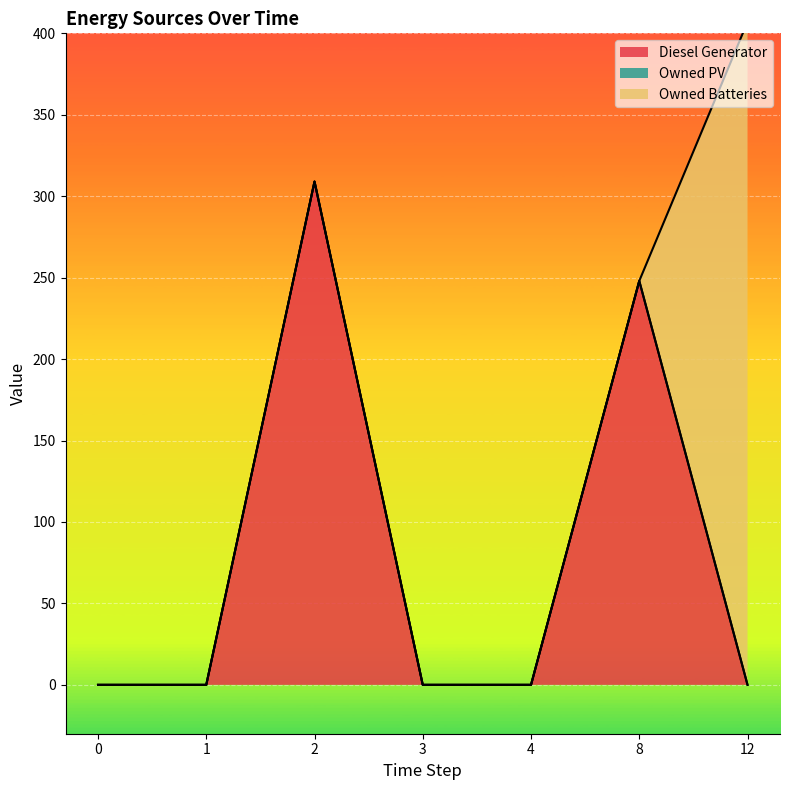

What is the sum of all Owned Batteries values?

407.0